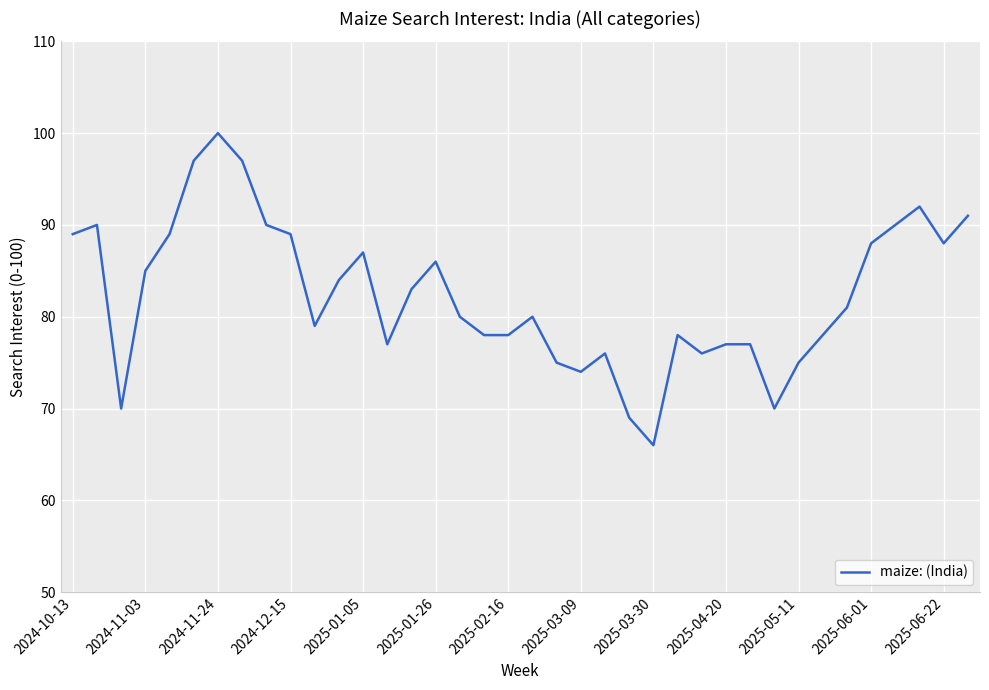

Does the chart display data point markers on the line(s)?

No